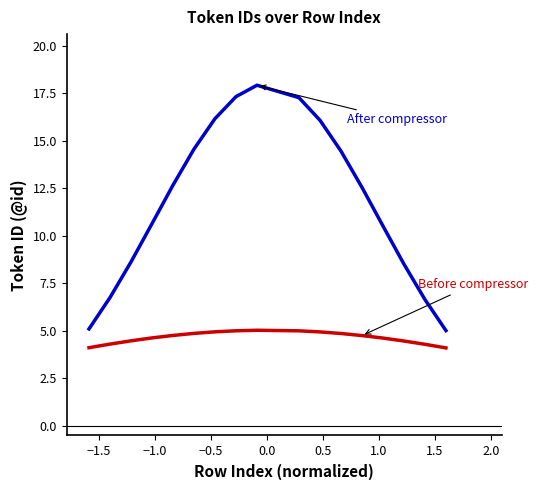

What is the minimum value shown in the chart?

4.1